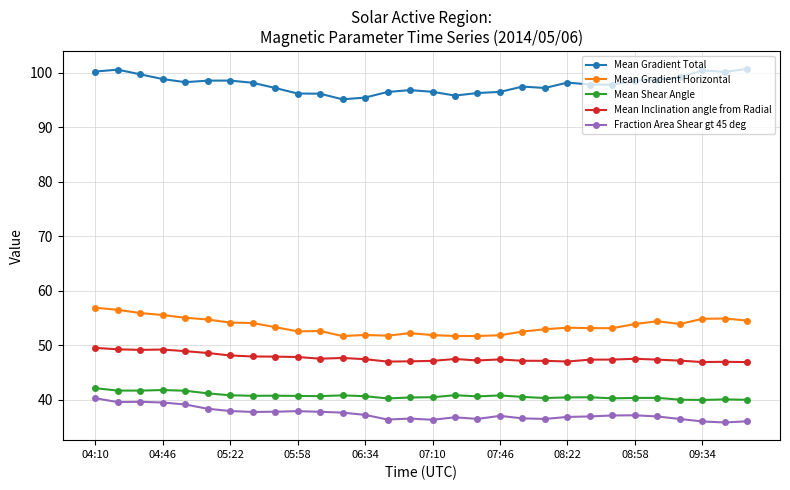

What are all the series names shown in the legend?

Mean Gradient Total, Mean Gradient Horizontal, Mean Shear Angle, Mean Inclination angle from Radial, Fraction Area Shear gt 45 deg